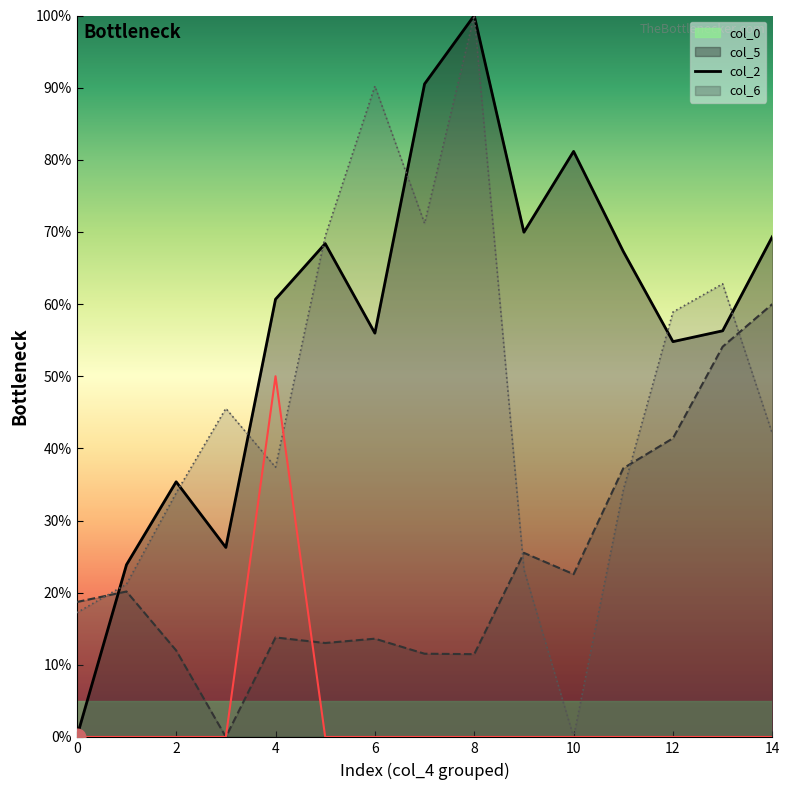

How many categories are shown in the chart?

15